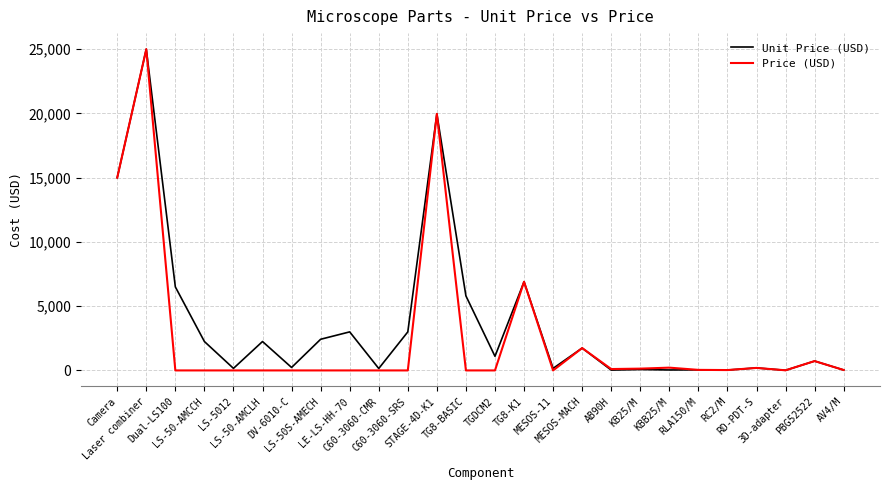

What is the greatest value displayed?

25000